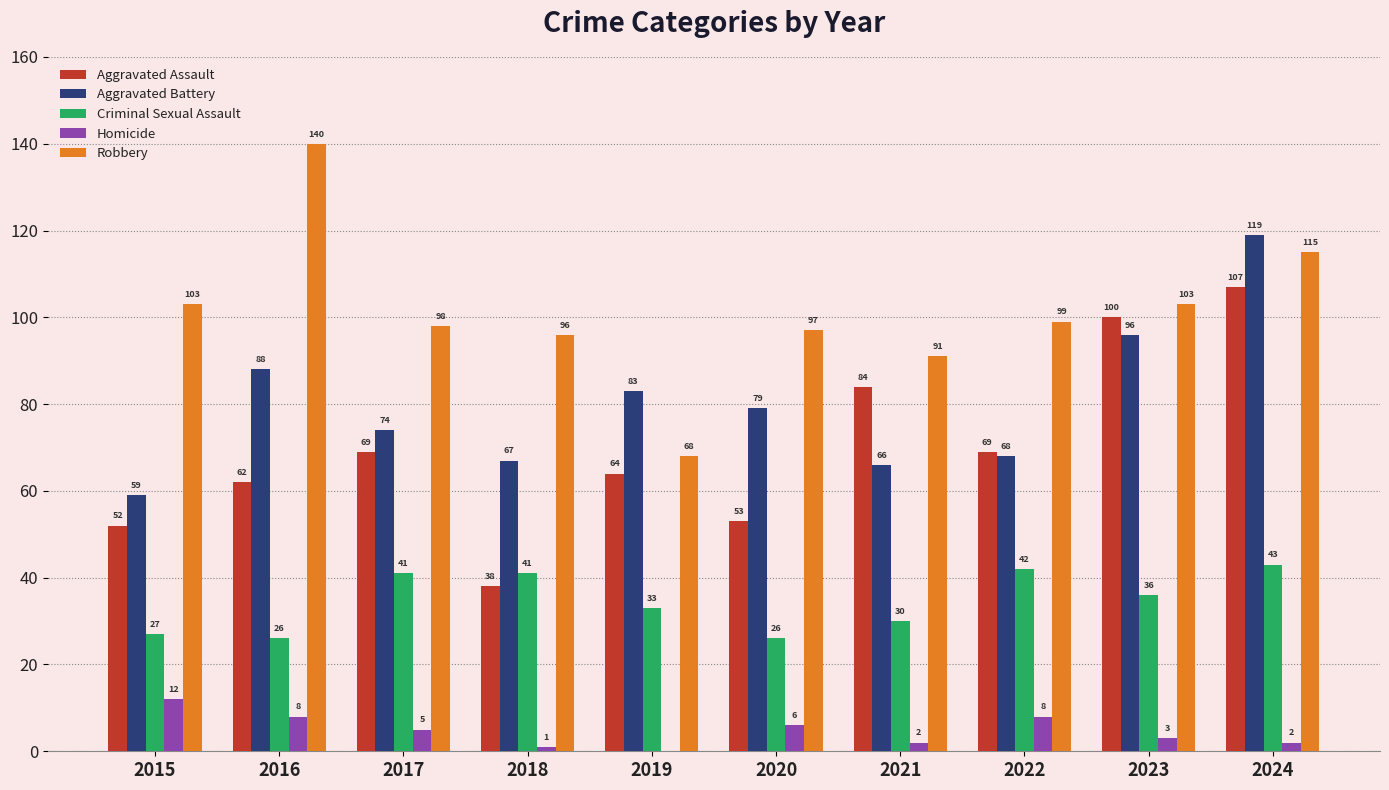

How many data points does each series have?

10